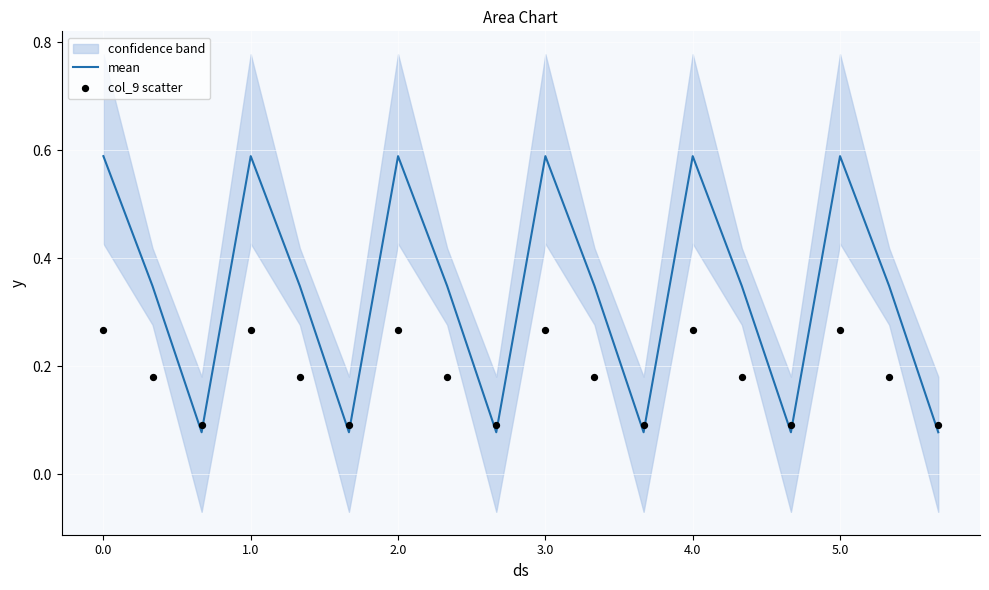

Which series has the largest Y range (max minus min)?

mean